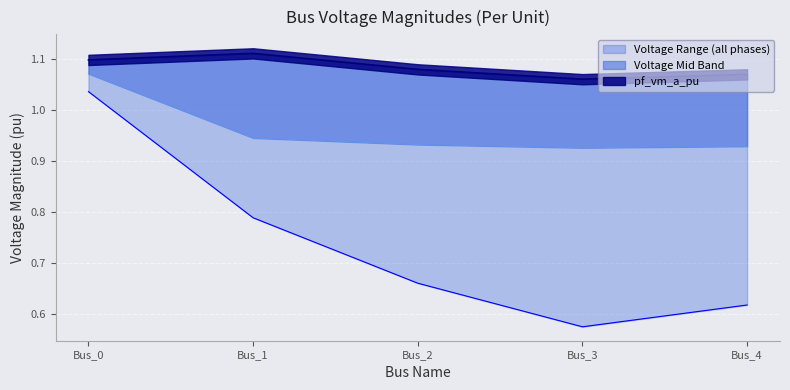

What is the spread (max minus min) of values at Bus_1?

0.3